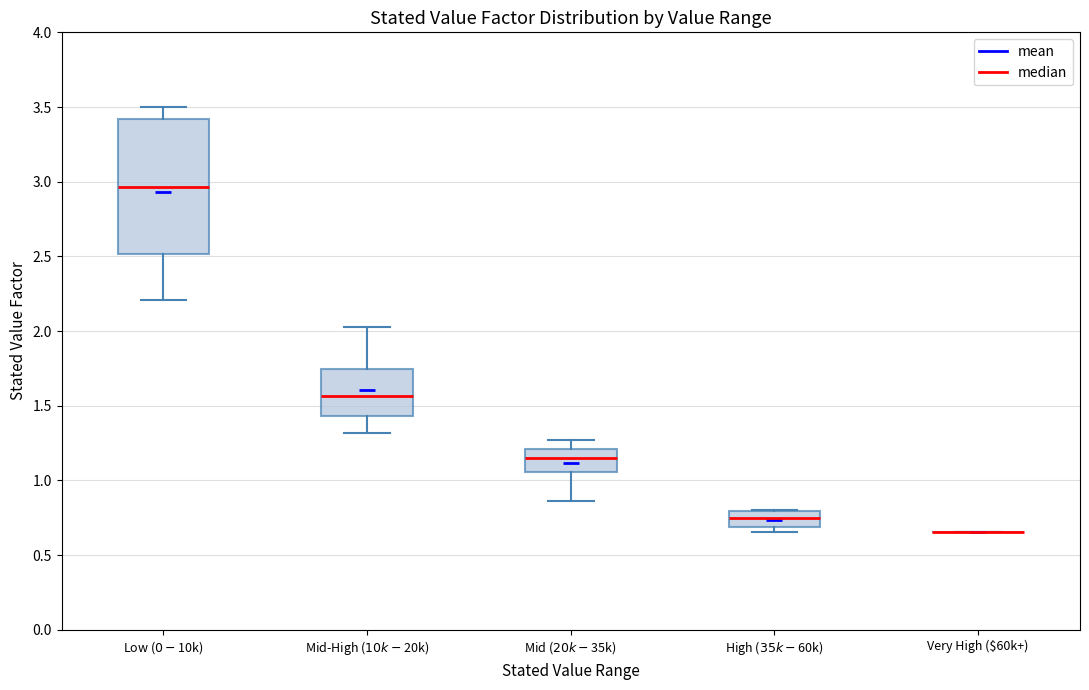

Where does the lower whisker of the box for Mid-High ($10k-$20k) end on the y-axis? The values are not printed on the chart, so give them approximately, as read against the axis.

1.30